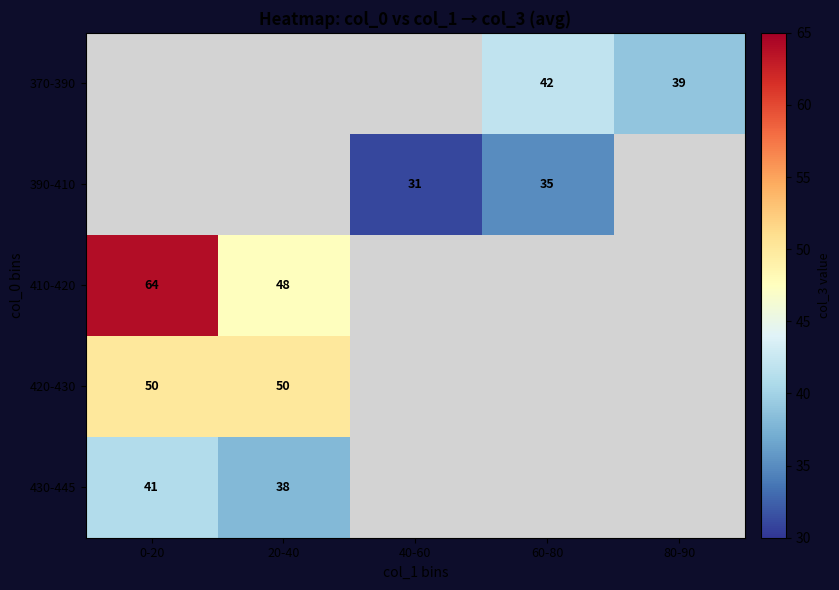

True or false: 430-445 has a value of 22 at 20-40.

False